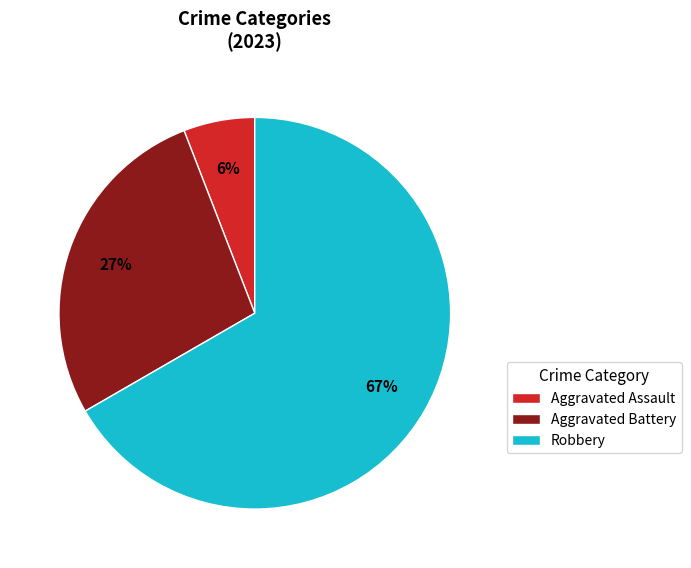

True or false: Aggravated Battery accounts for 42% of the total.

False